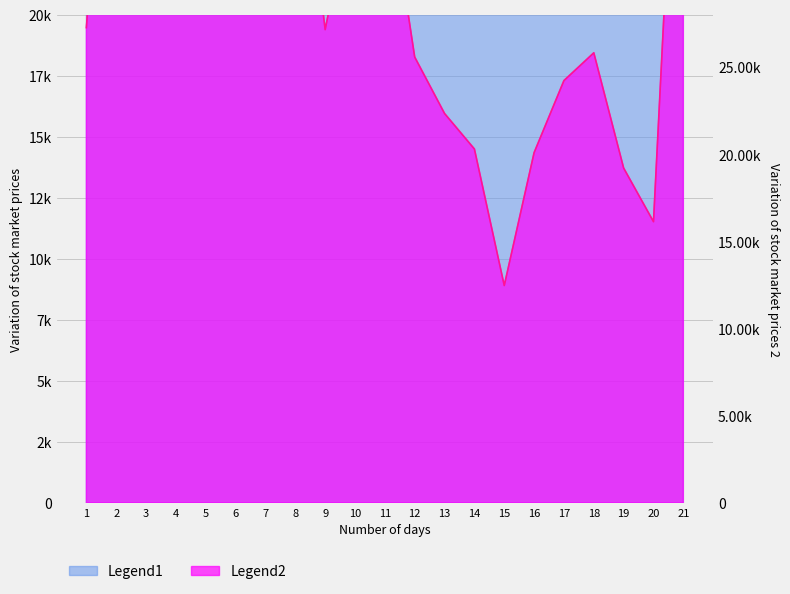

True or false: Legend2 and Legend1 intersect in this chart.

False